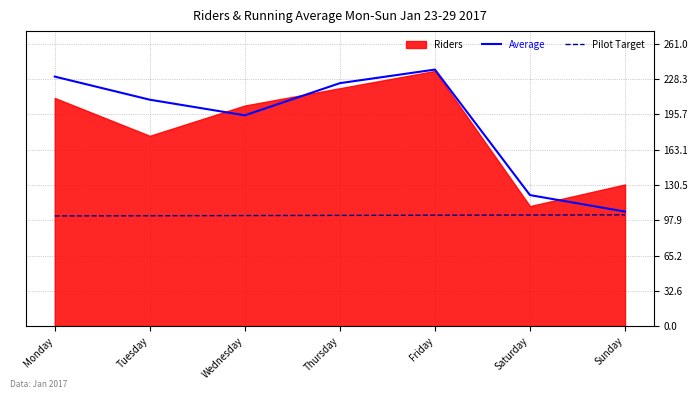

Is it true that Average equals 237.2 at Friday?

True